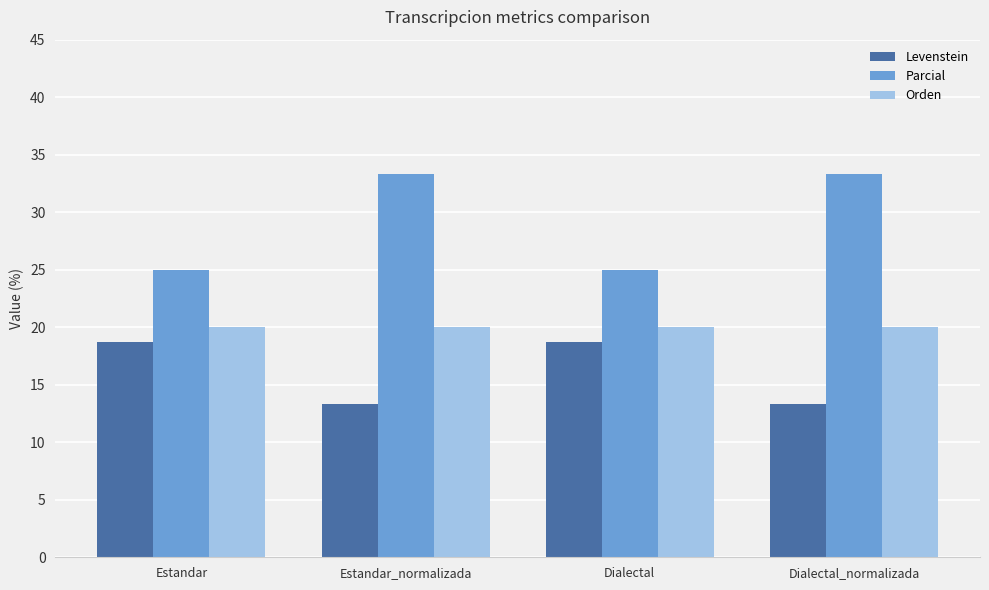

True or false: Parcial has a value of 25.0 at Estandar.

True